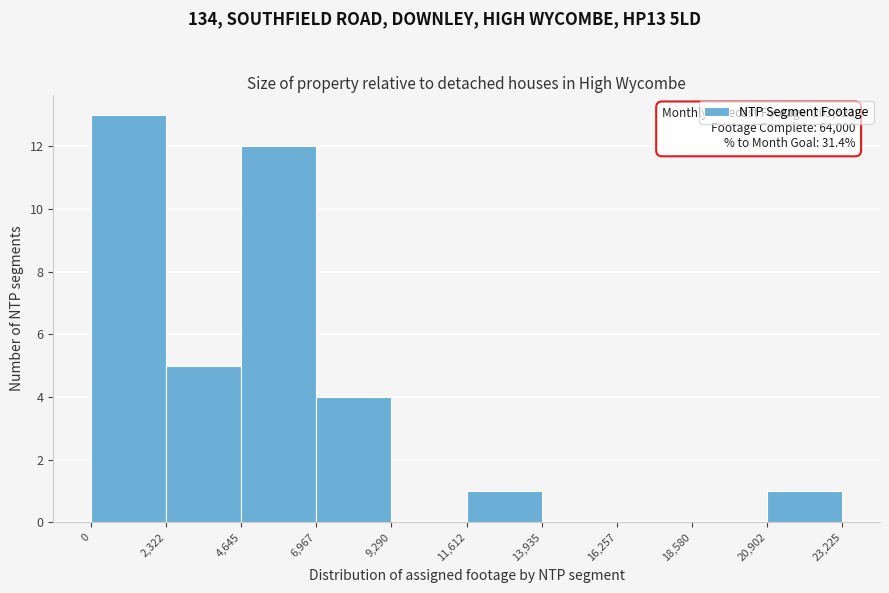

Which range on the x-axis has the tallest bar?

0 to 2,322